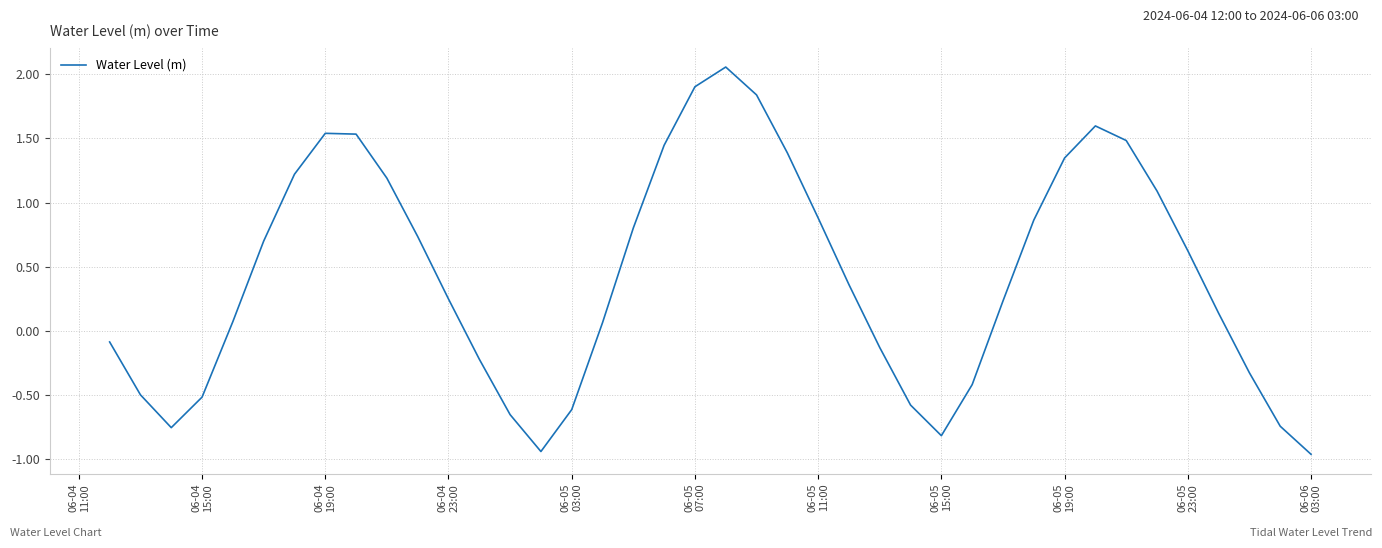

How many values are below zero?

15